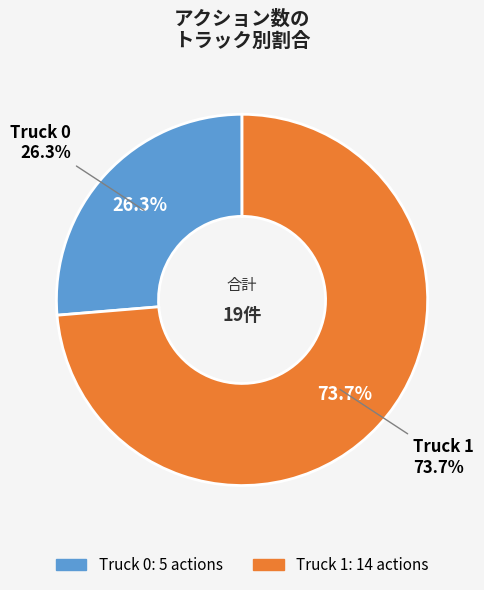

To the nearest percent, what is the combined percentage of Truck 1 and Truck 0?

100%